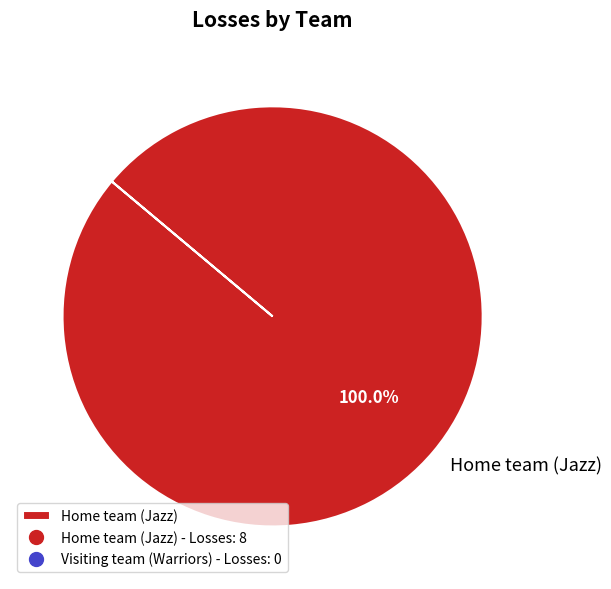

Does Home team (Jazz) account for over 50% of the chart?

Yes